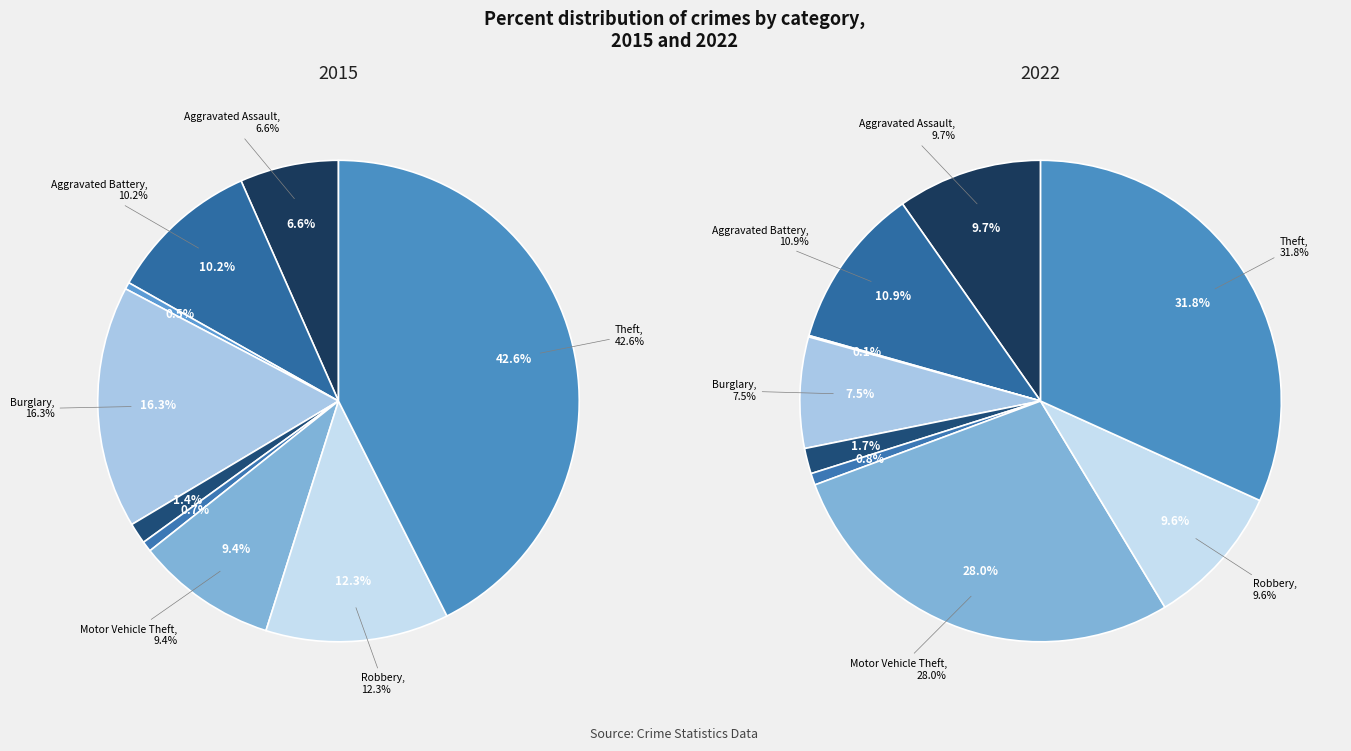

Is there any slice that represents more than half of the pie?

No